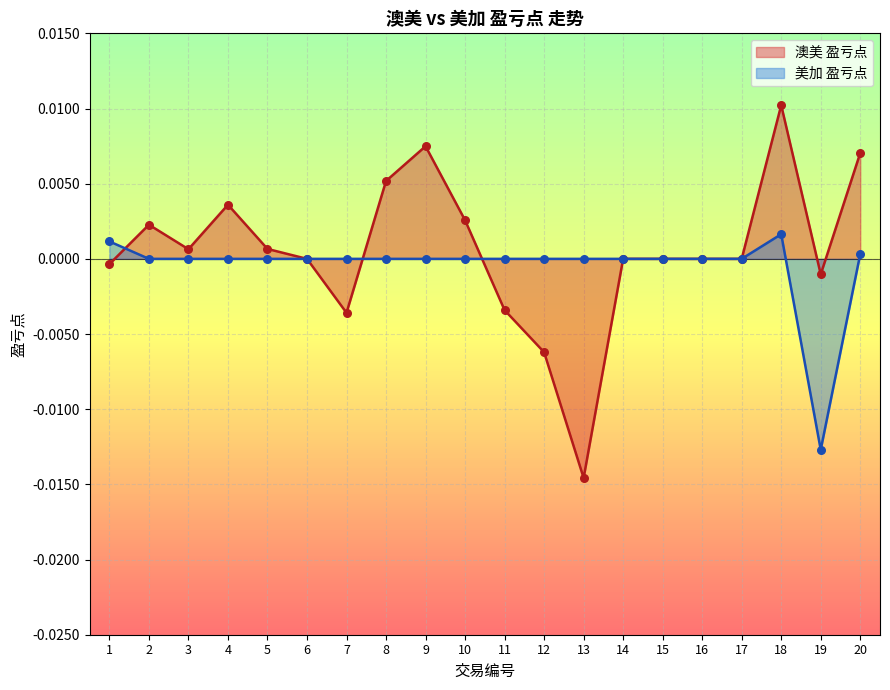

Which series has the largest Y range (max minus min)?

澳美 盈亏点